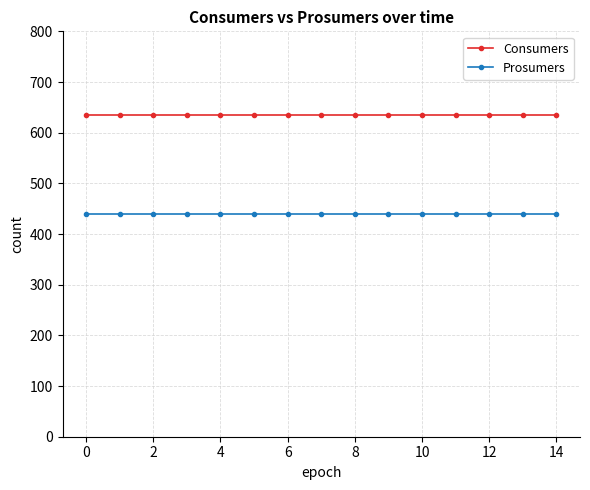

What is the average value of the Prosumers series?

440